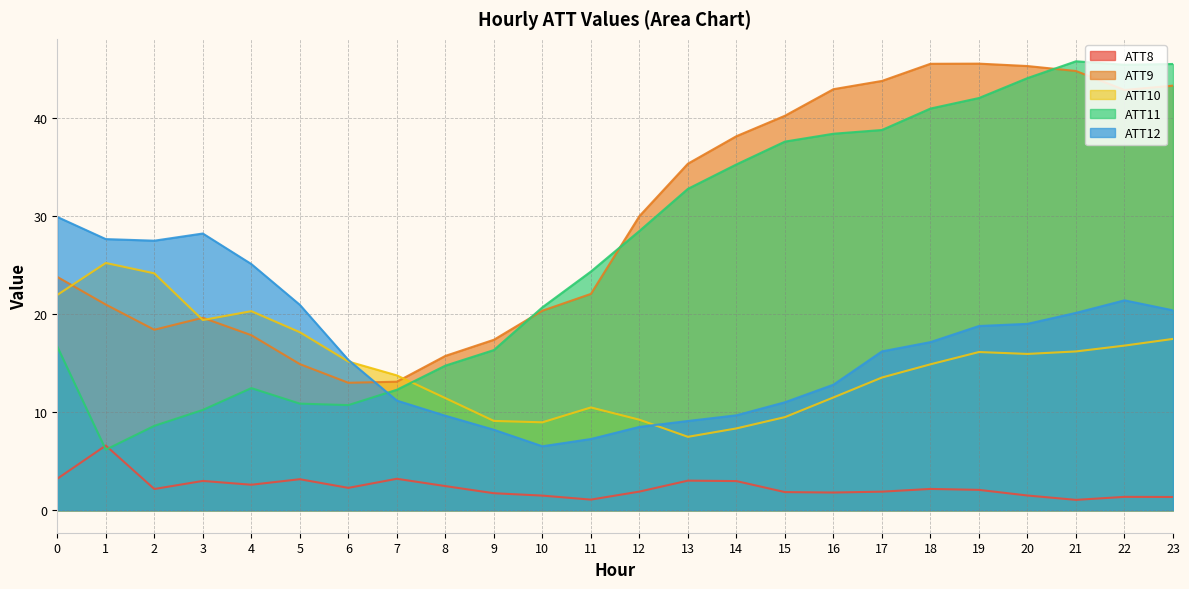

The value of ATT9 at 23 is 59.2. True or false?

False